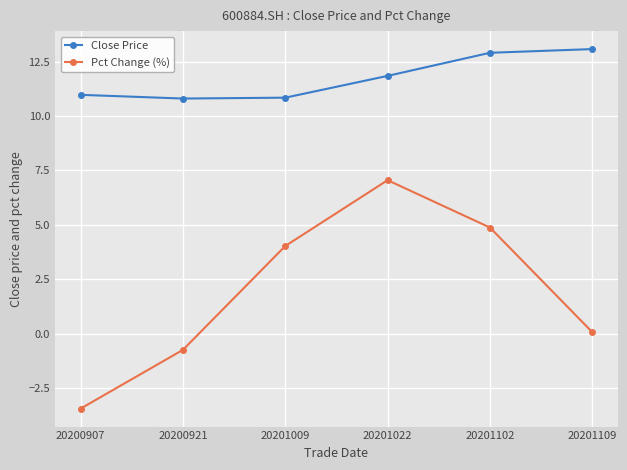

Is this an area chart (filled region under the line)?

No